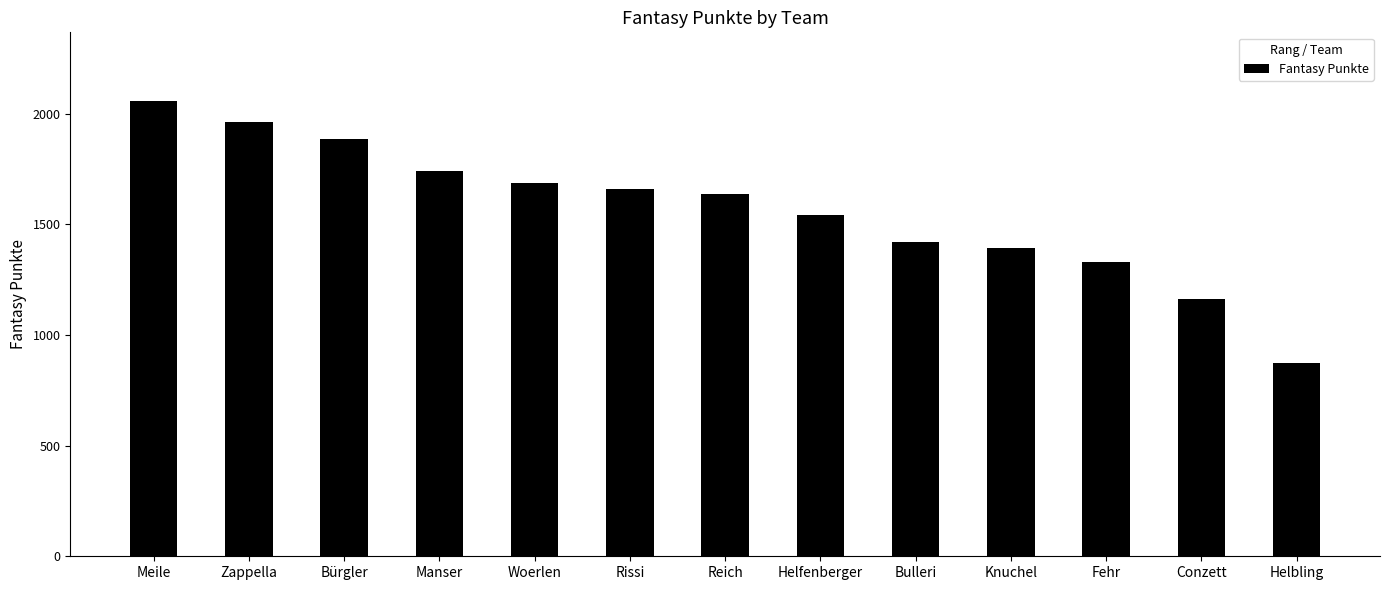

The value at Woerlen is 1687. True or false?

True